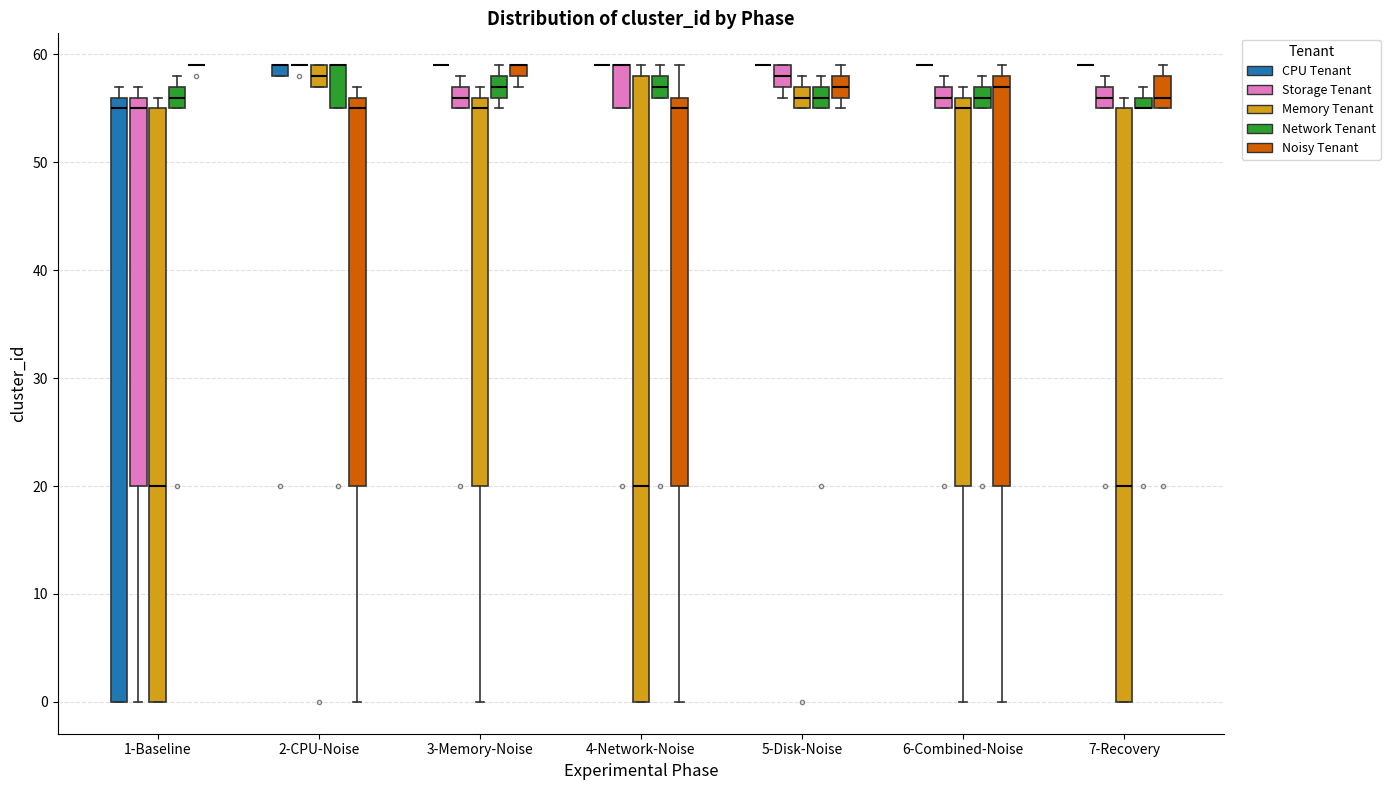

Comparing the boxes themselves (not the whiskers), which one is the tallest?

4-Network-Noise (Memory Tenant)